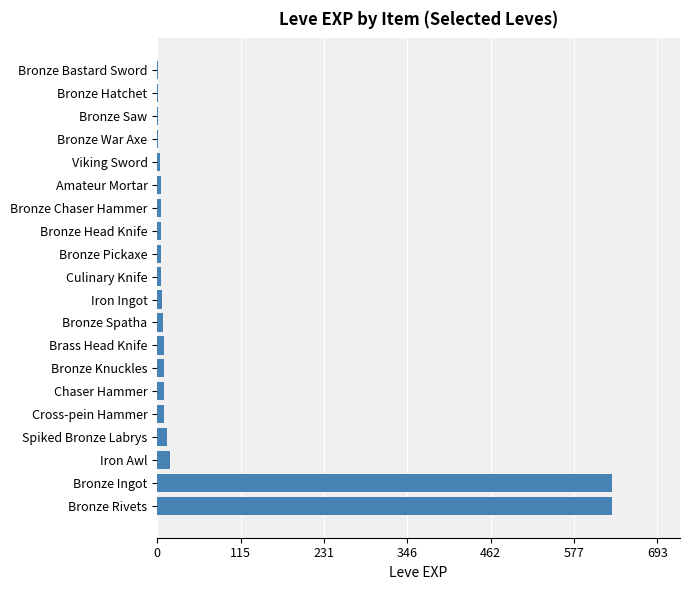

What is the greatest value displayed?

630